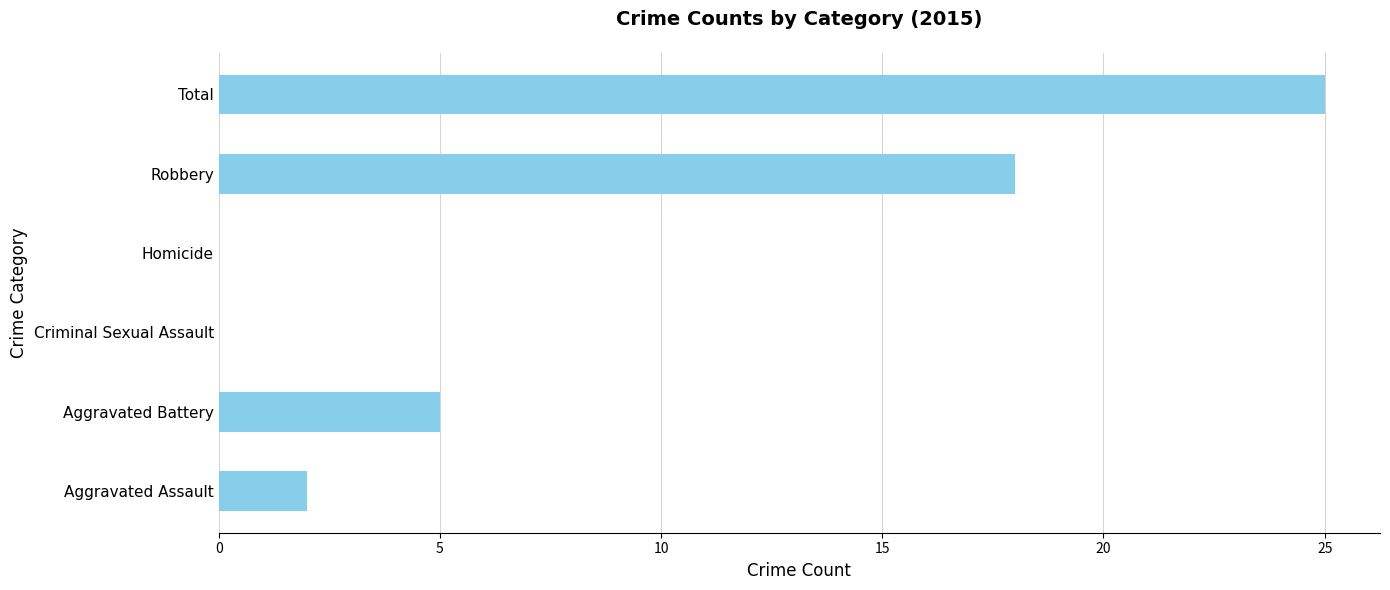

Which has a higher value, Total or Aggravated Battery?

Total